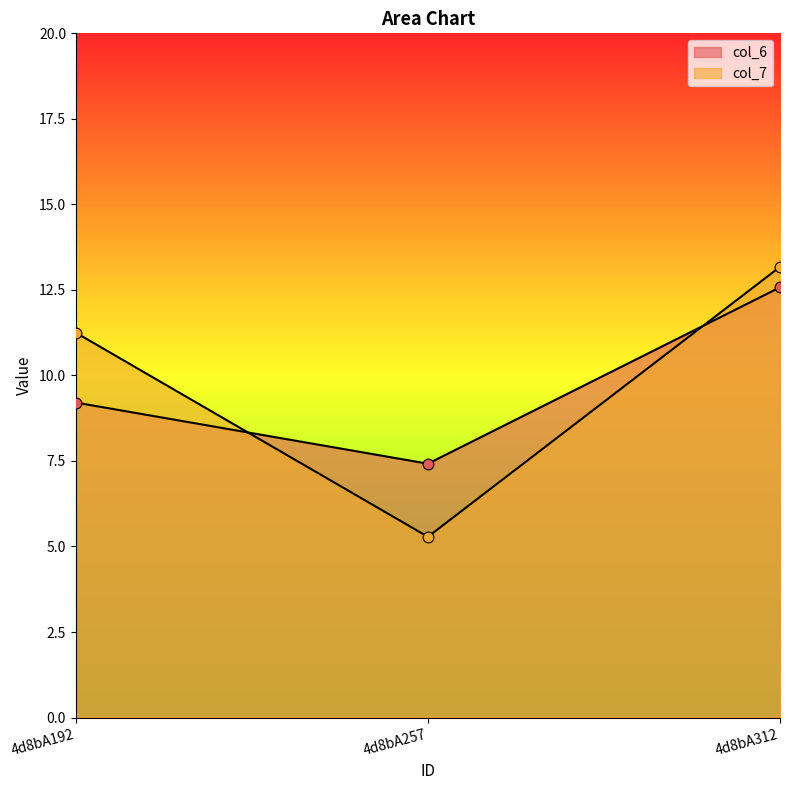

Which series has the largest total across all categories?

col_7